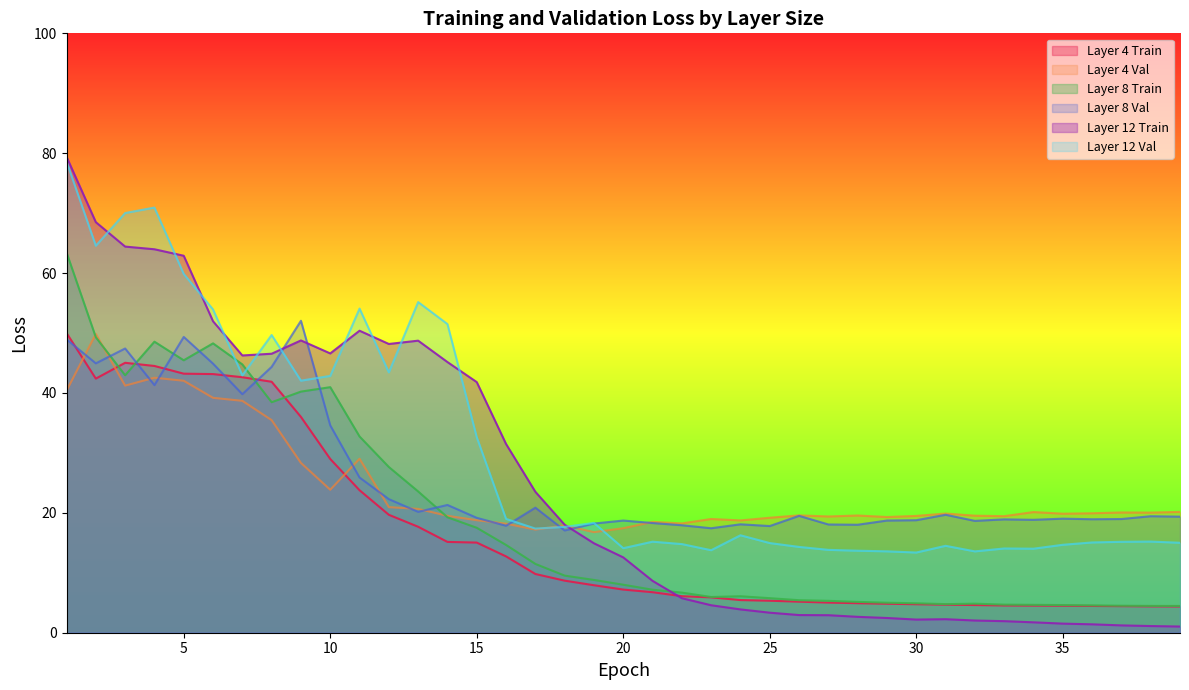

What is the value of the layer8_train point at the 4th from the left?

48.6